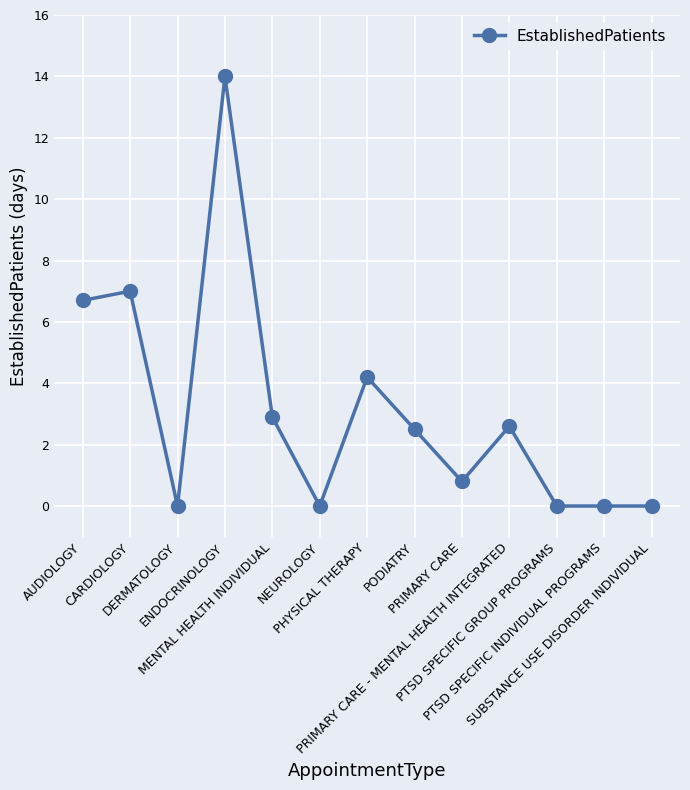

The value at SUBSTANCE USE DISORDER INDIVIDUAL is 0.0. True or false?

True